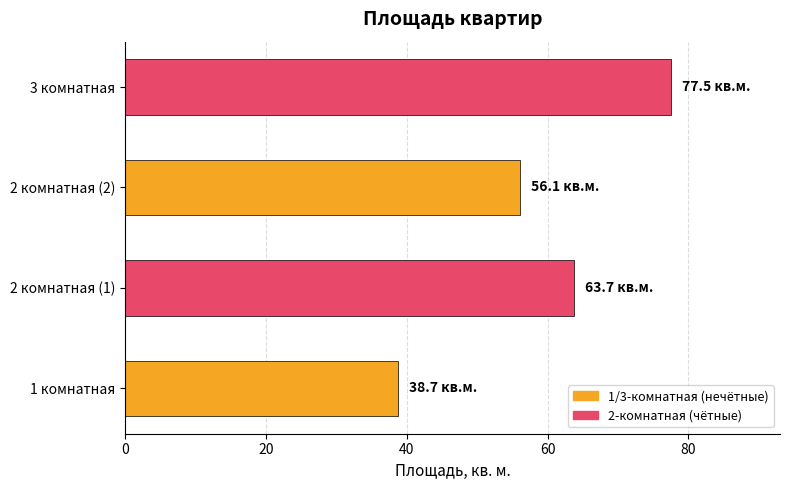

Approximately how many times larger is the value at 2 комнатная (1) compared to 3 комнатная?

0.8